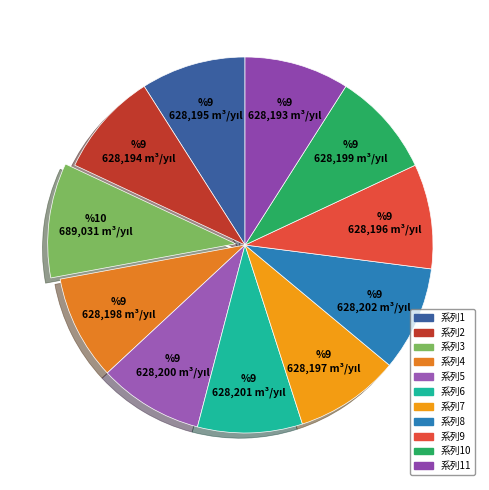

How many segments does this pie chart have?

11